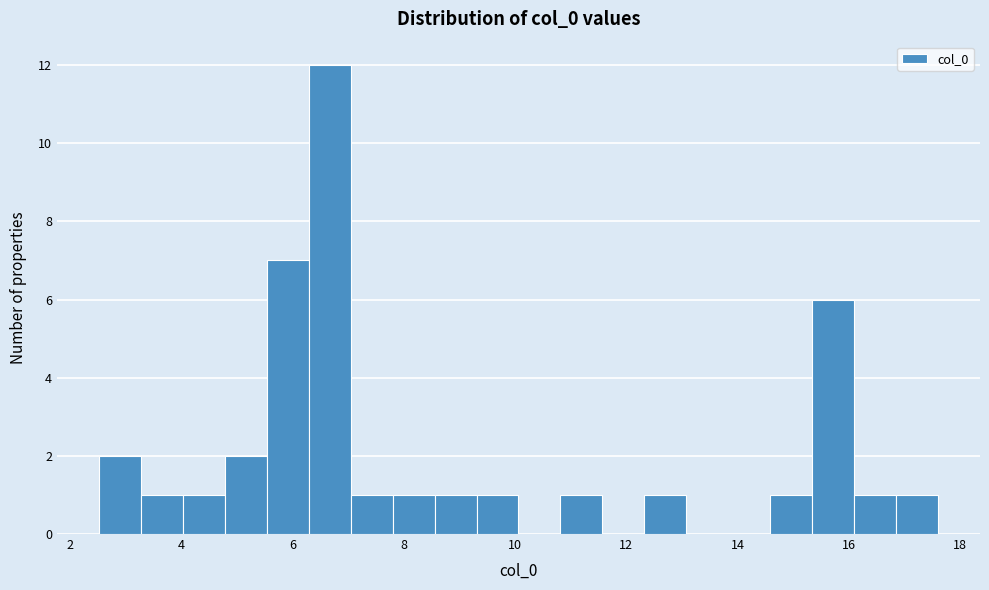

Read against the x-axis, roughly where is the centre of the tallest bar?

6.6